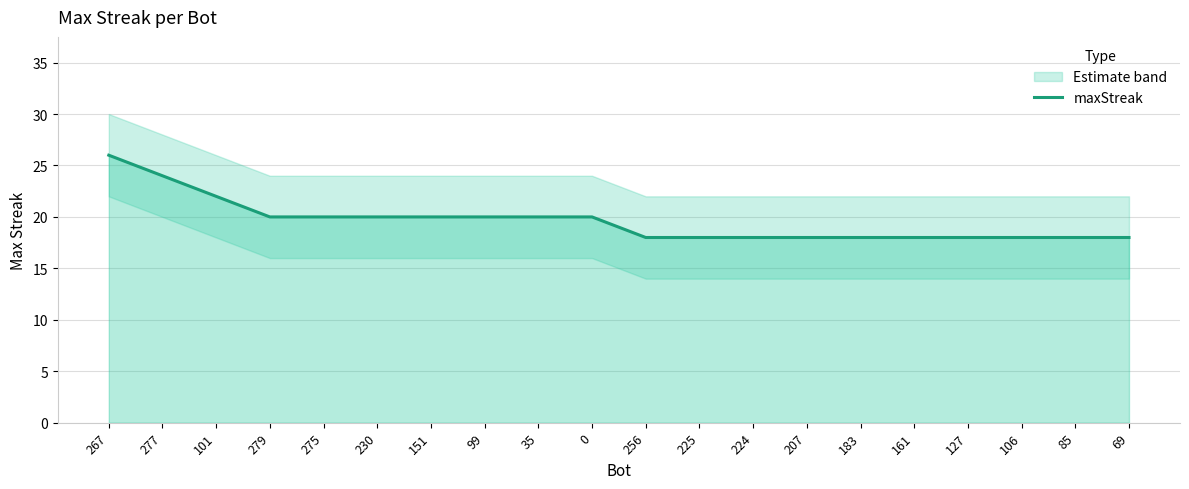

True or false: there are more than 1 points higher than both neighbors.

False